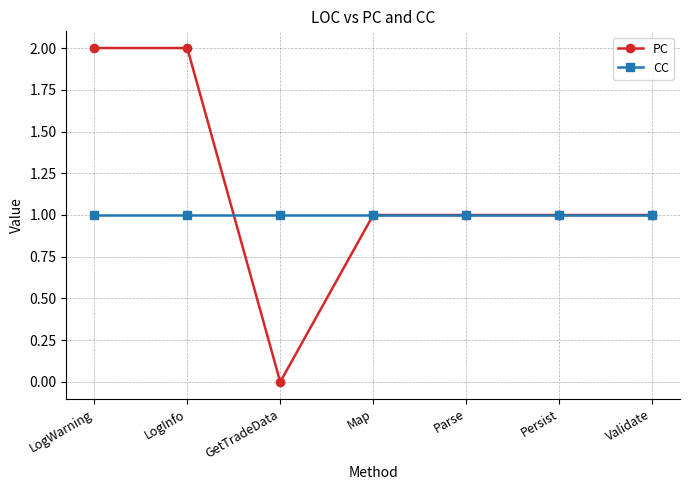

What is the label of the 3rd point from the left?

GetTradeData